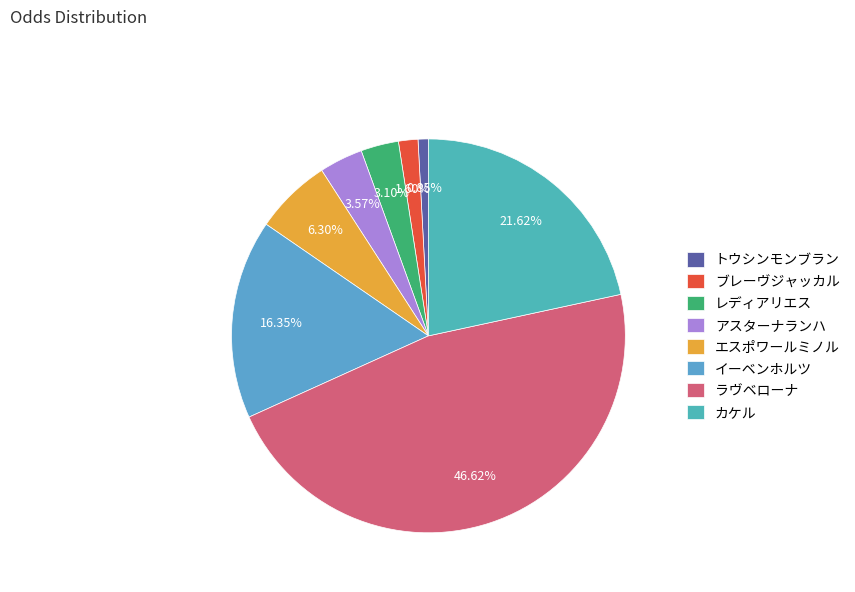

Which category has the smallest portion of the pie?

トウシンモンブラン